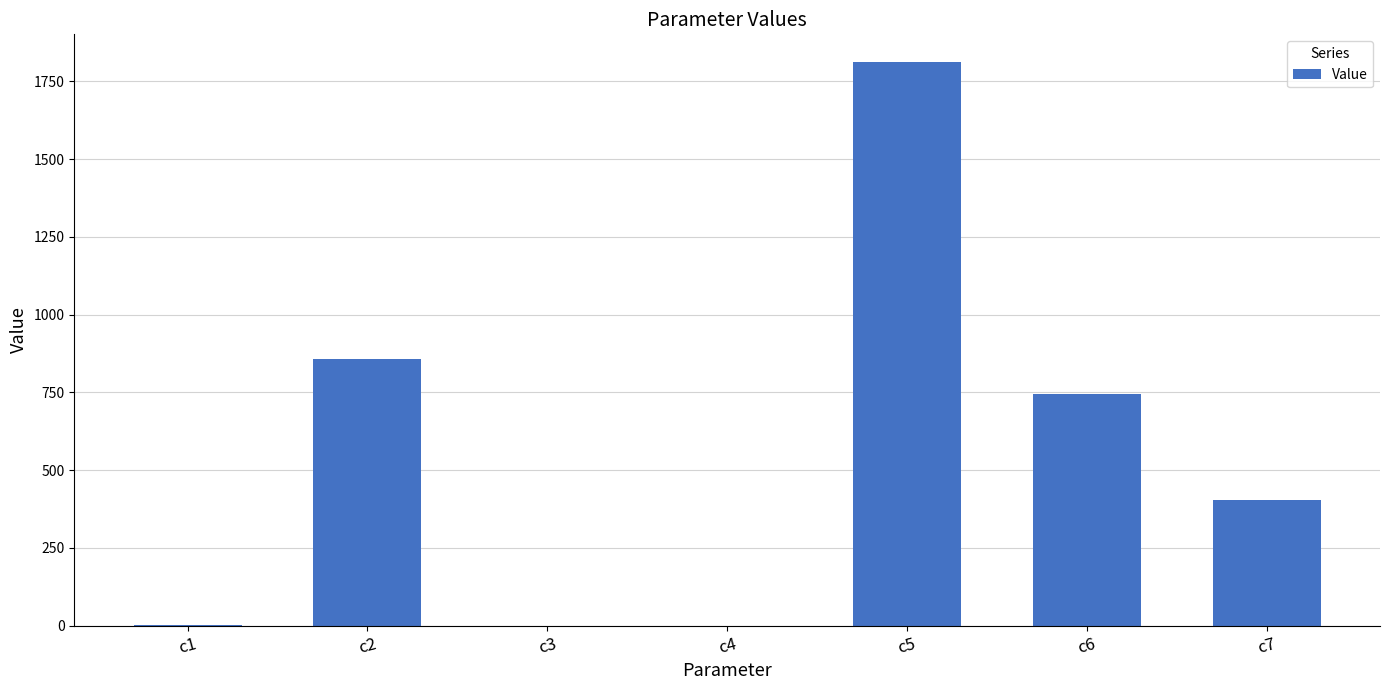

Where is the data nearest to the value 905?

c2